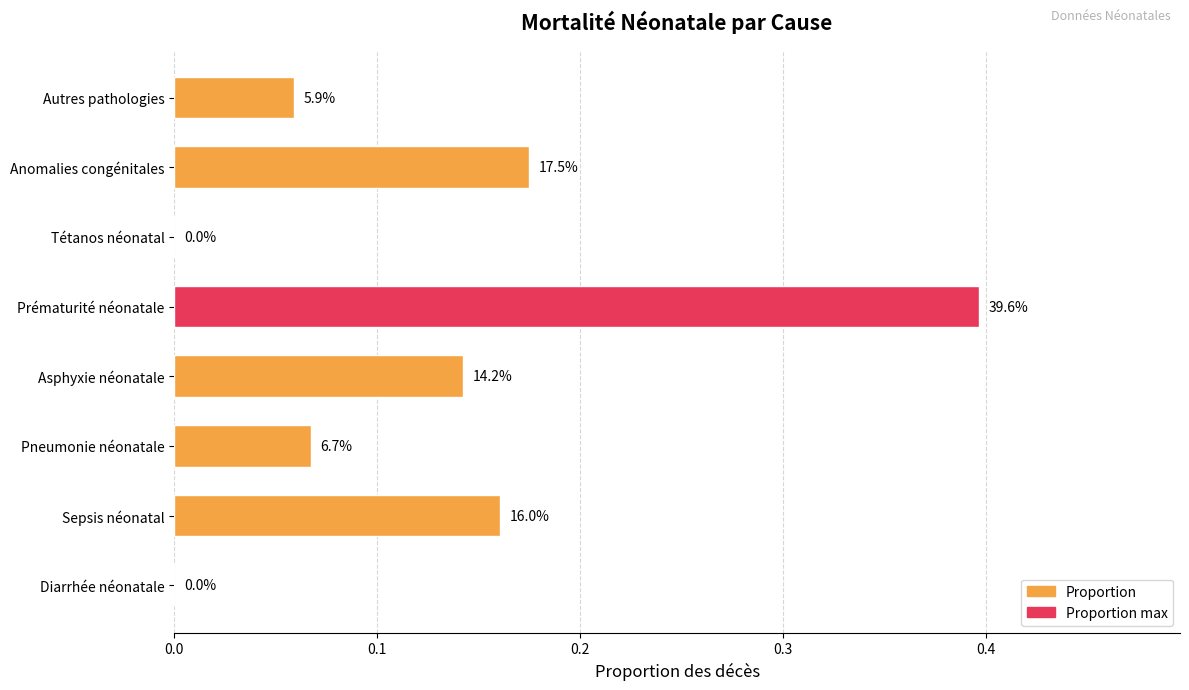

What is the difference between the second highest and minimum values?

0.2